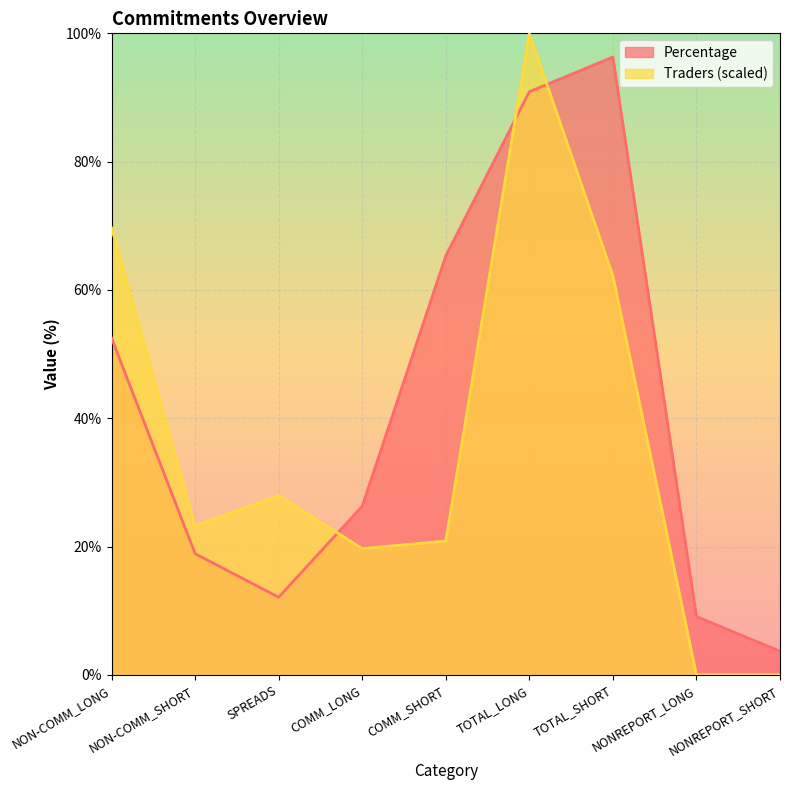

Is the value of Percentage at TOTAL_LONG greater than the value of Traders at TOTAL_LONG?

No